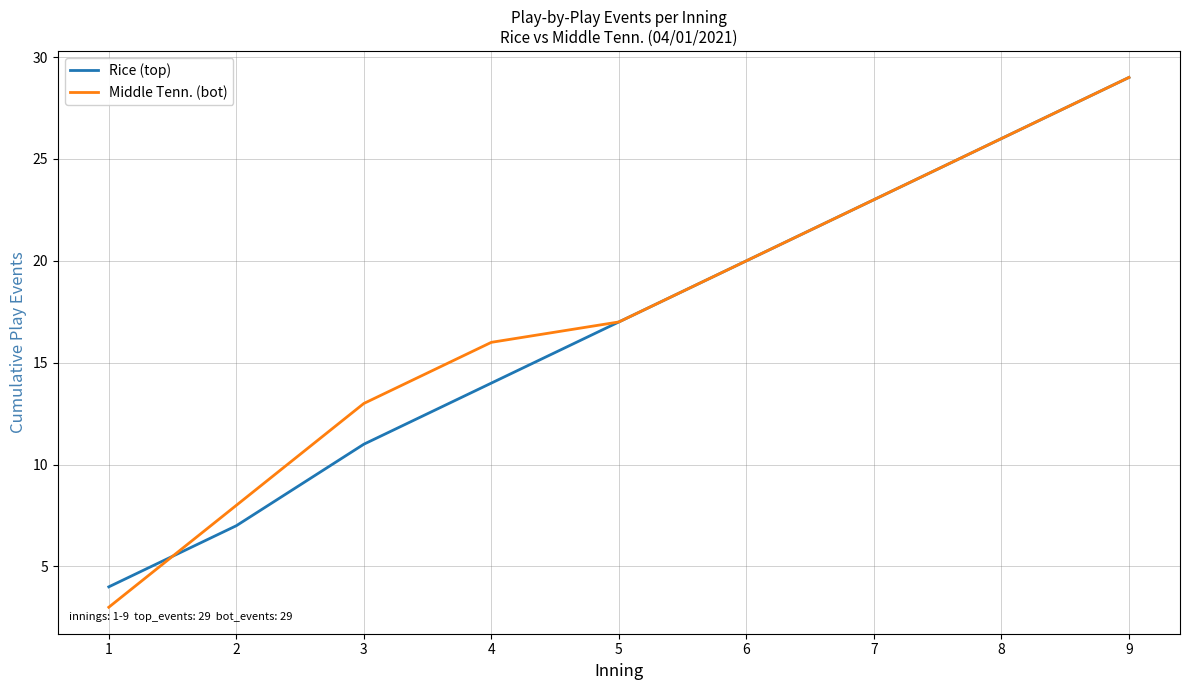

What is the total value across all series at 5?

34